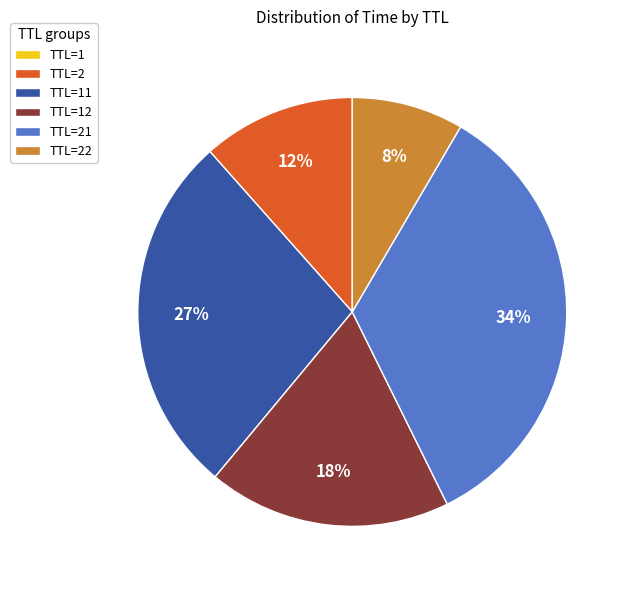

True or false: TTL=21 accounts for 34% of the total.

True